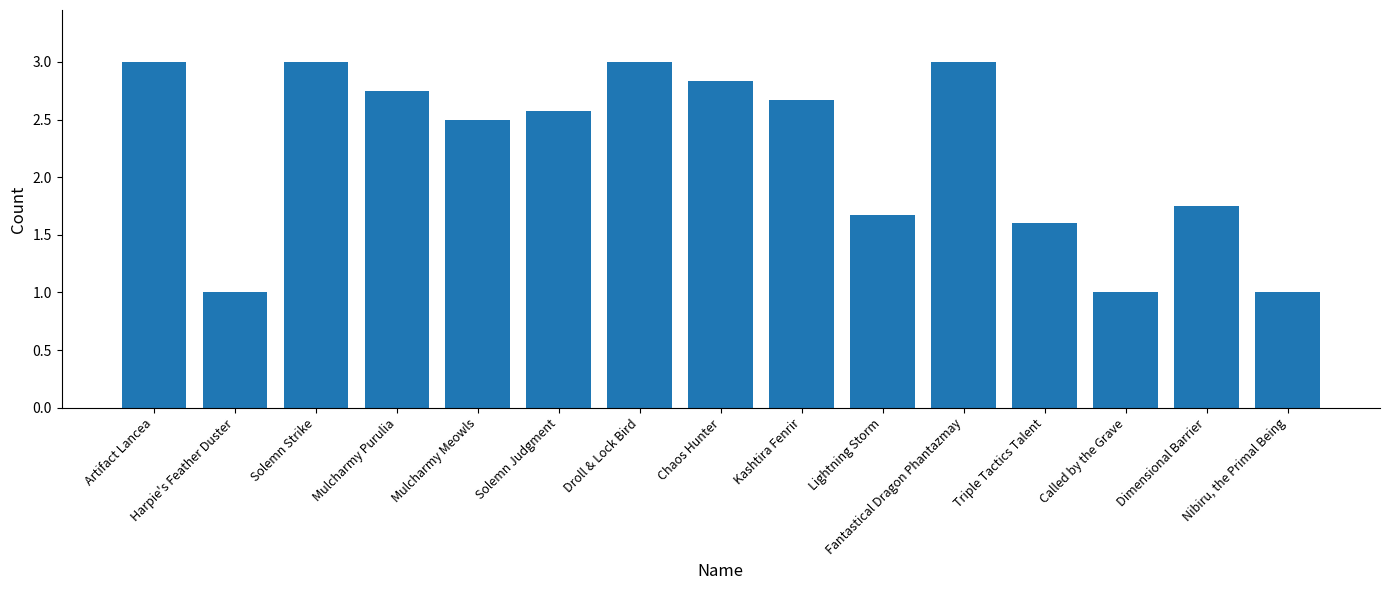

What is the maximum value shown in the chart?

3.0